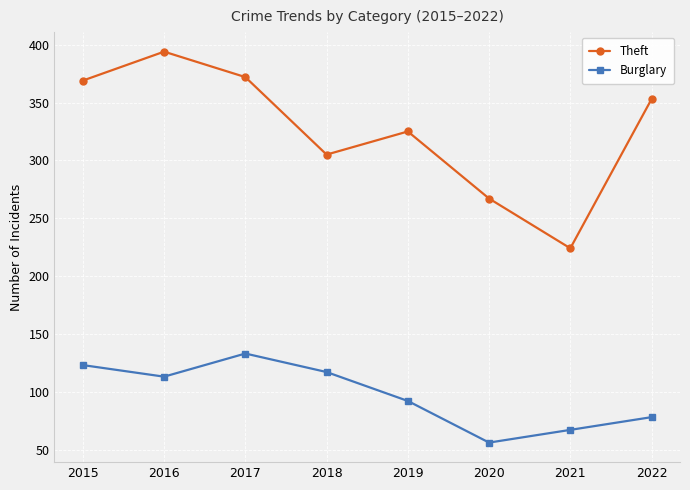

Reading left to right, extract all data points from this chart.

Theft: 369	394	372	305	325	267	224	353
Burglary: 123	113	133	117	92	56	67	78